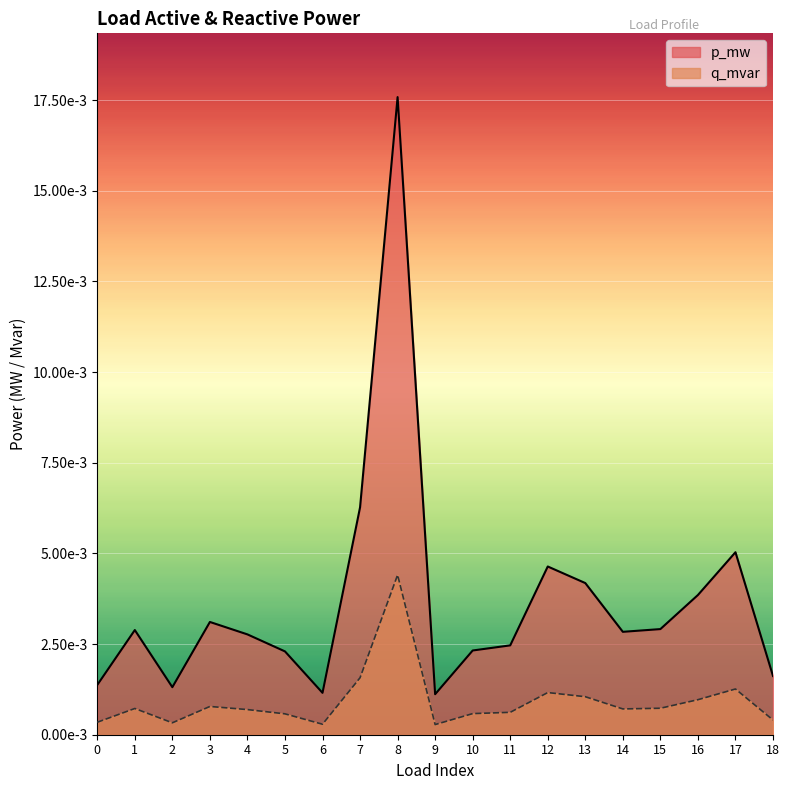

Rank the categories by q_mvar value from highest to lowest.

8, 7, 17, 12, 13, 16, 3, 15, 1, 14, 4, 11, 10, 5, 18, 0, 2, 6, 9